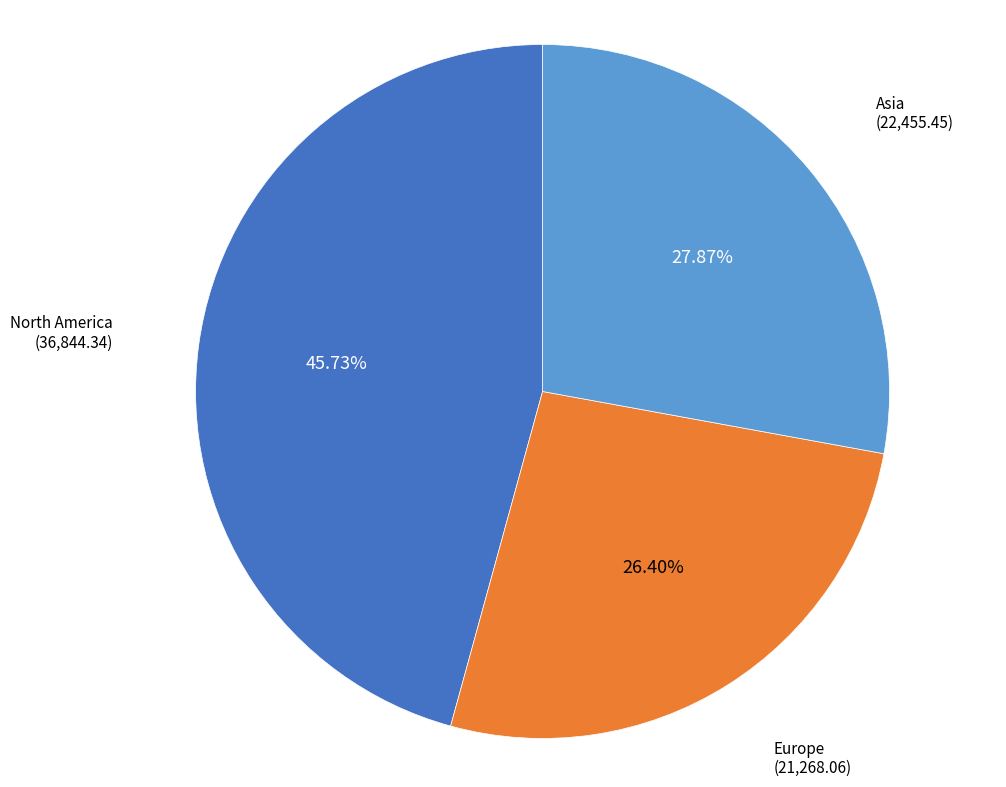

Is there any slice that represents more than half of the pie?

No